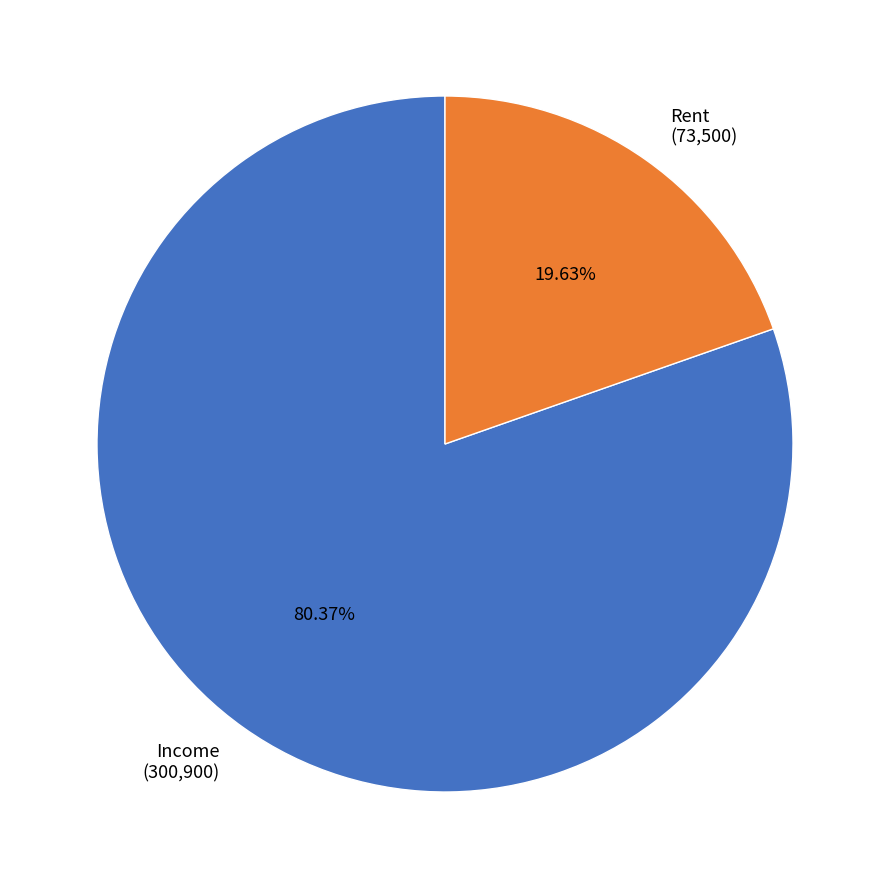

What is the largest slice in the pie chart?

Income (300,900)